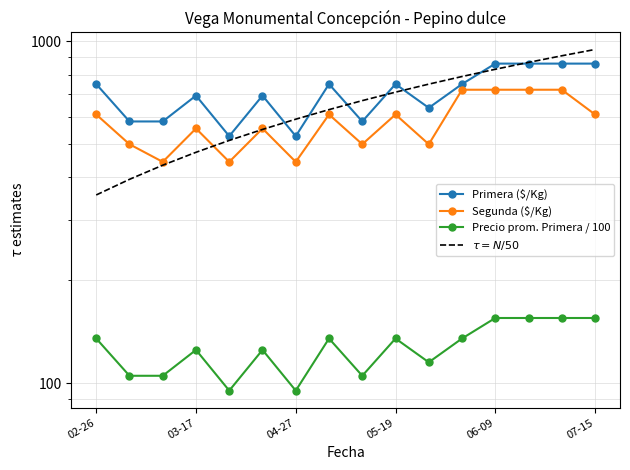

What is the lowest value of the $\tau = N/50$ series?

355.2